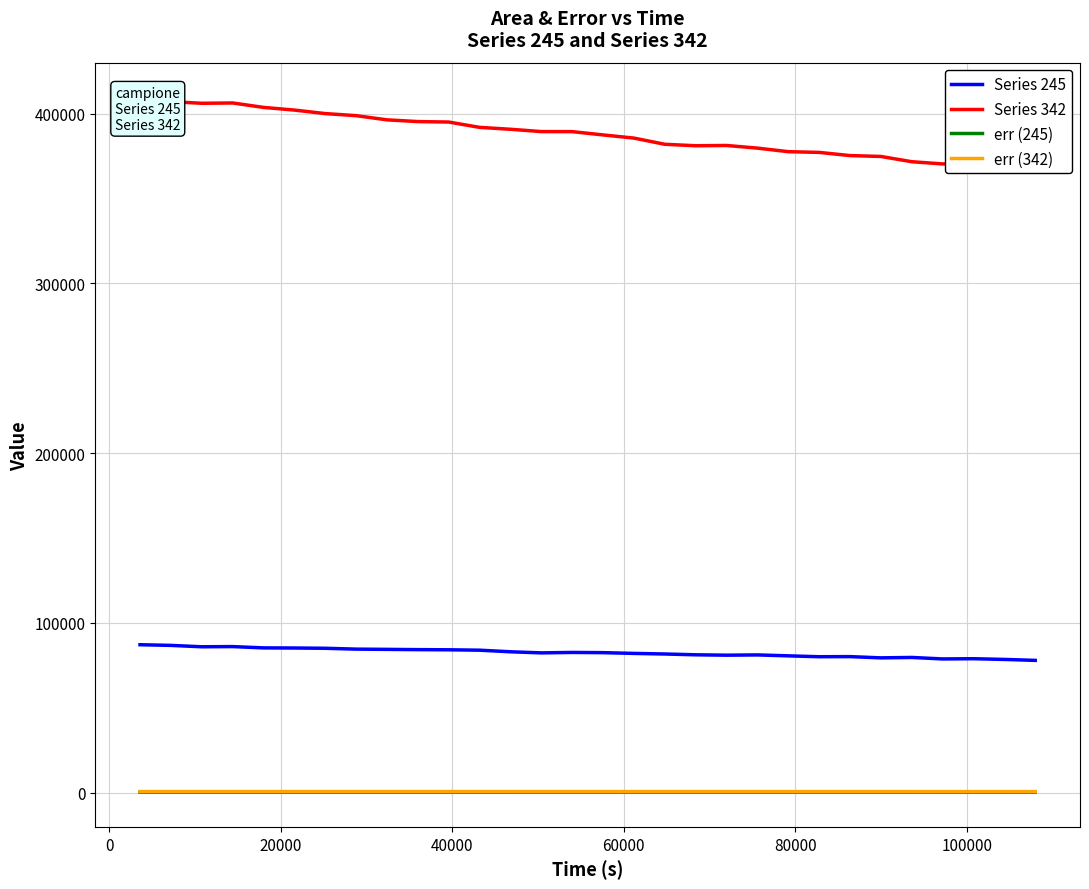

What is the lowest value of the err (245) series?

284.3